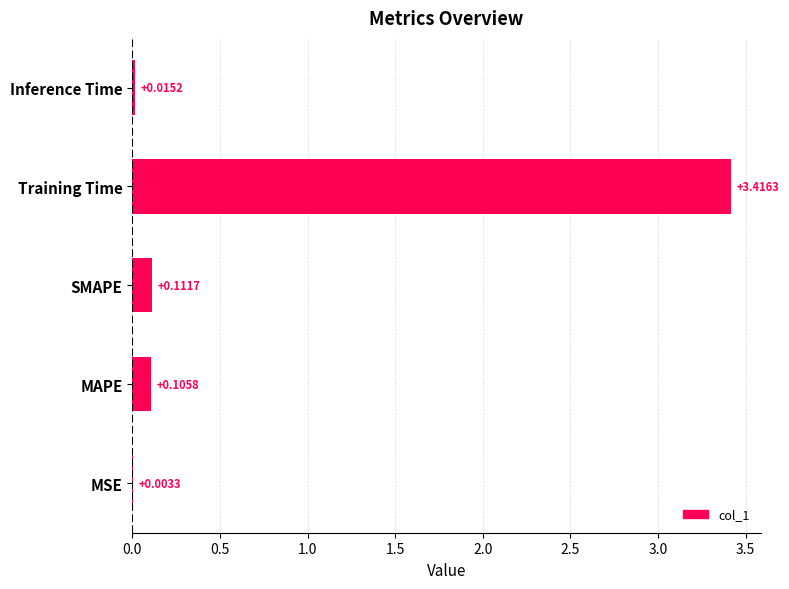

What is the sum of all values?

3.7